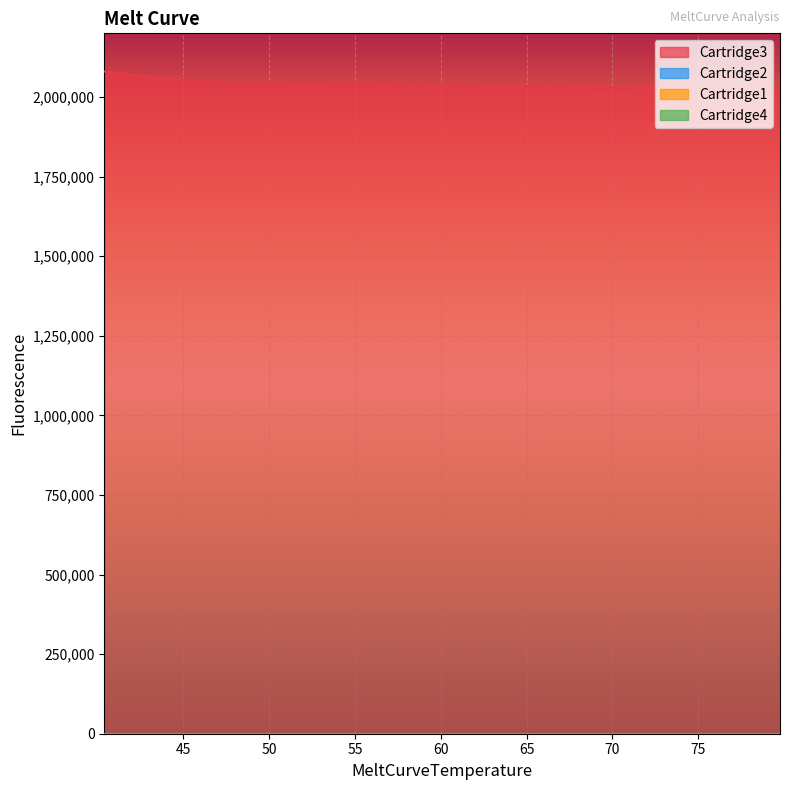

Which category has the lowest value in the Cartridge3 series?

79.7559967041016